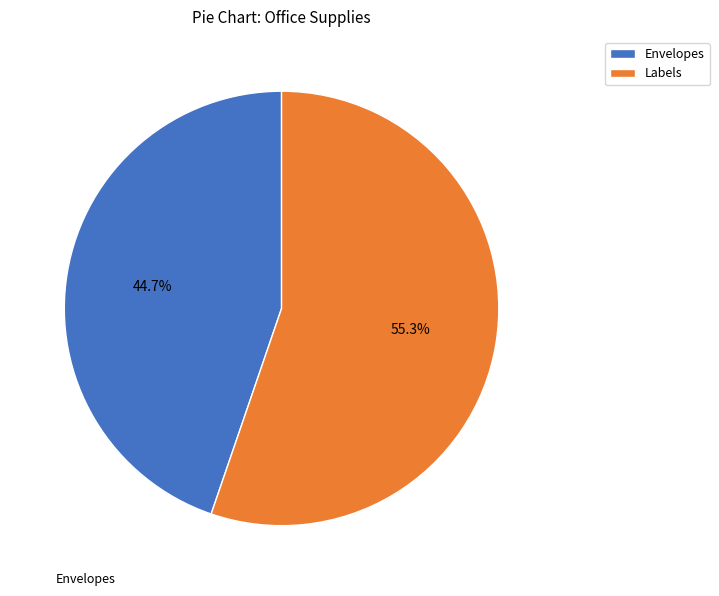

What percentage is the Envelopes slice, to the nearest percent?

45%